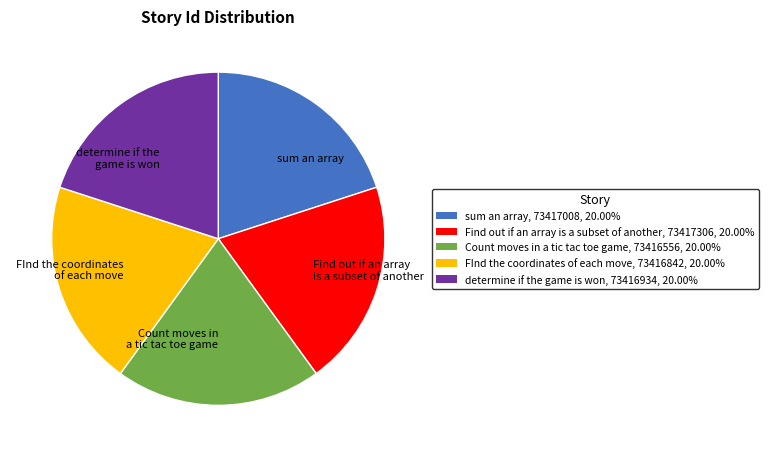

Is it true that sum an array is 20% of the pie?

True